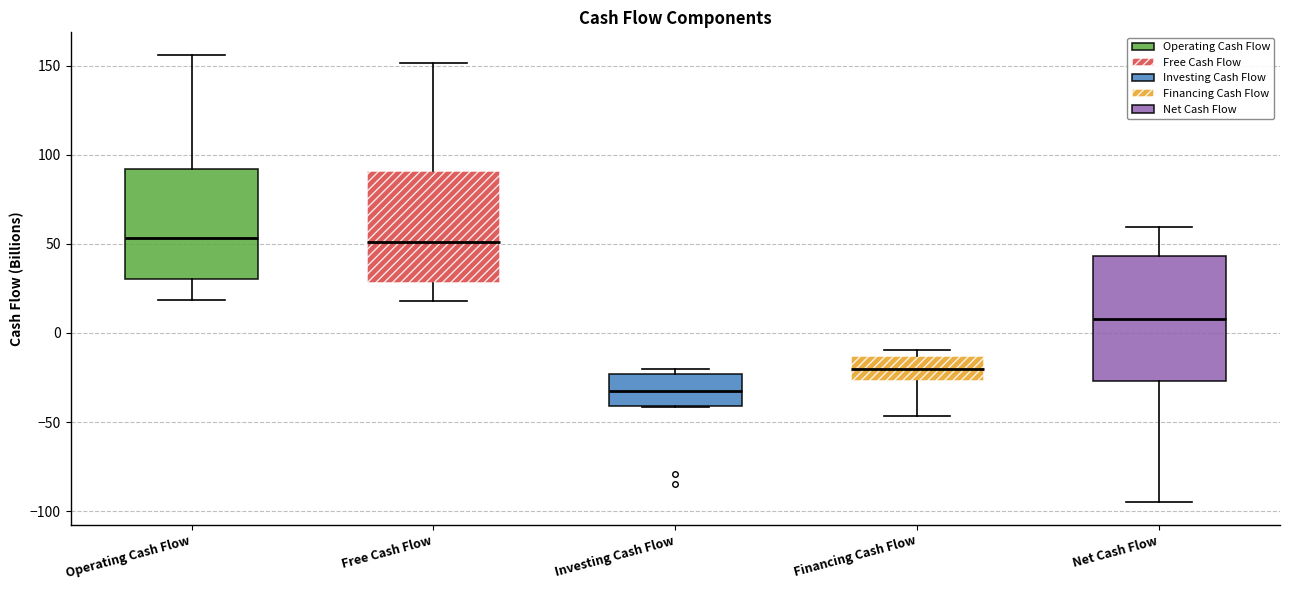

Which box is the tallest, from its lower edge to its upper edge?

Net Cash Flow